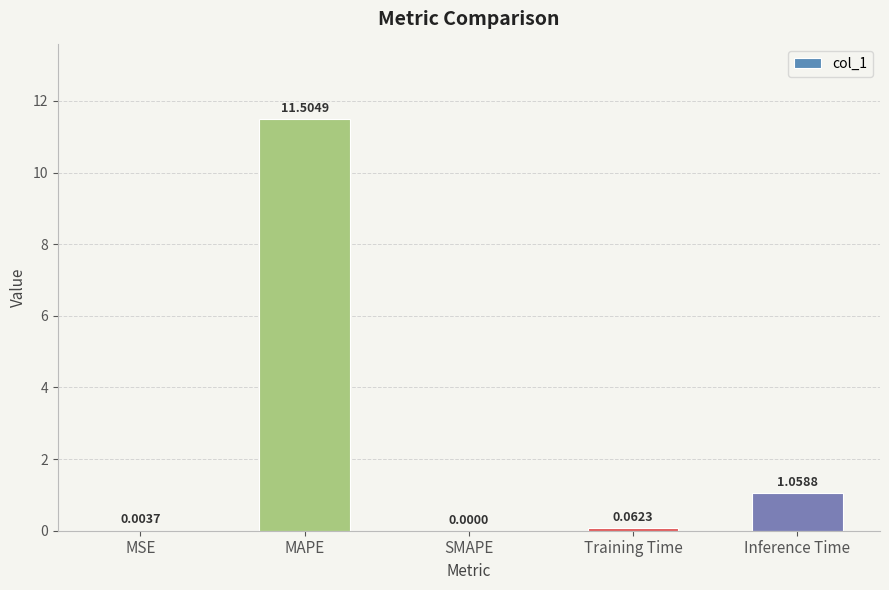

True or false: the data shows 11.5 at MAPE.

True